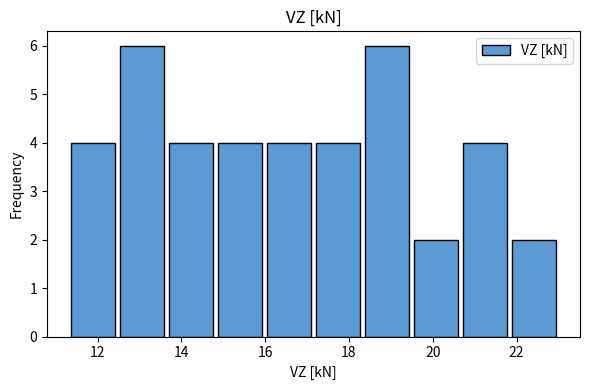

Reading left to right, list every bar in this chart as the range it spans on the x-axis followed by its height. Neither the bar edges nor the heights are printed on the chart, so give them approximately, as read against the axes.

11.4 to 12.4: 4
12.4 to 13.6: 6
13.6 to 14.8: 4
14.8 to 16.0: 4
16.0 to 17.2: 4
17.2 to 18.4: 4
18.4 to 19.4: 6
19.4 to 20.6: 2
20.6 to 21.8: 4
21.8 to 23.0: 2